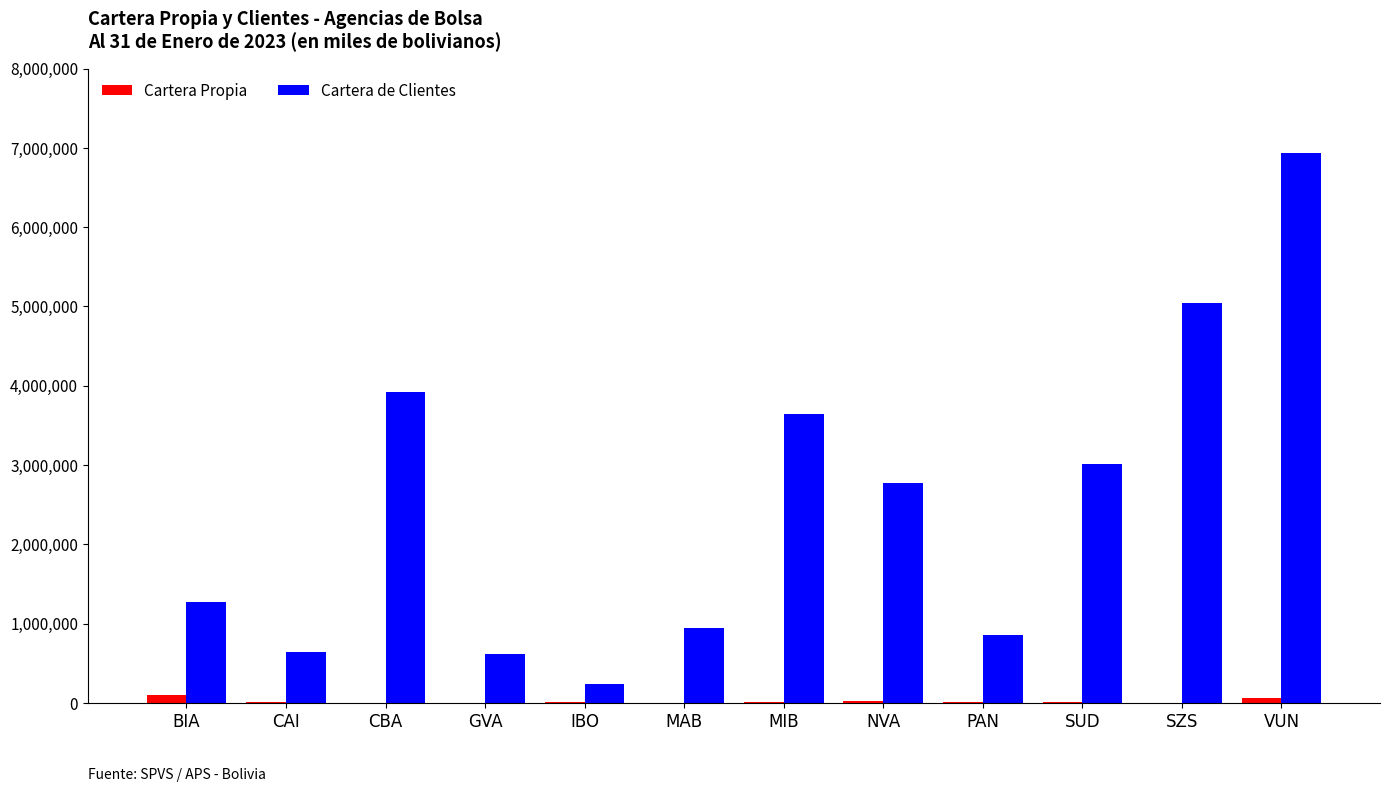

Is the value of Cartera Propia at MIB greater than the value of Cartera de Clientes at VUN?

No